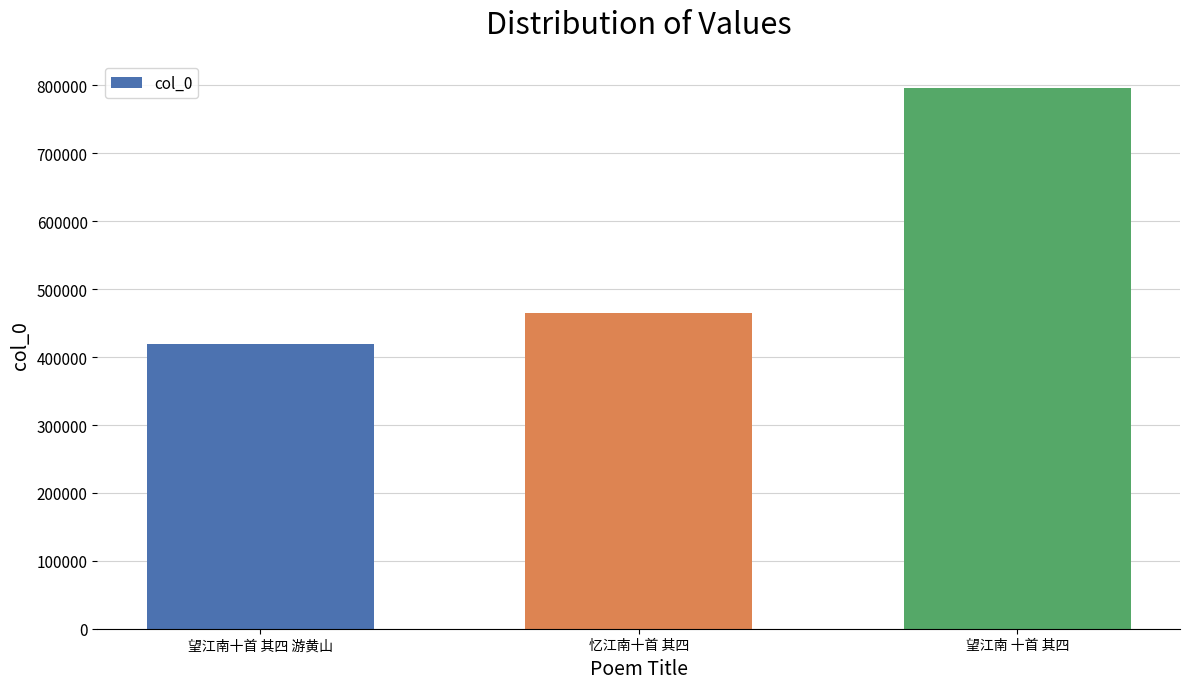

What is the change in value from 忆江南十首 其四 to 望江南 十首 其四?

+332214